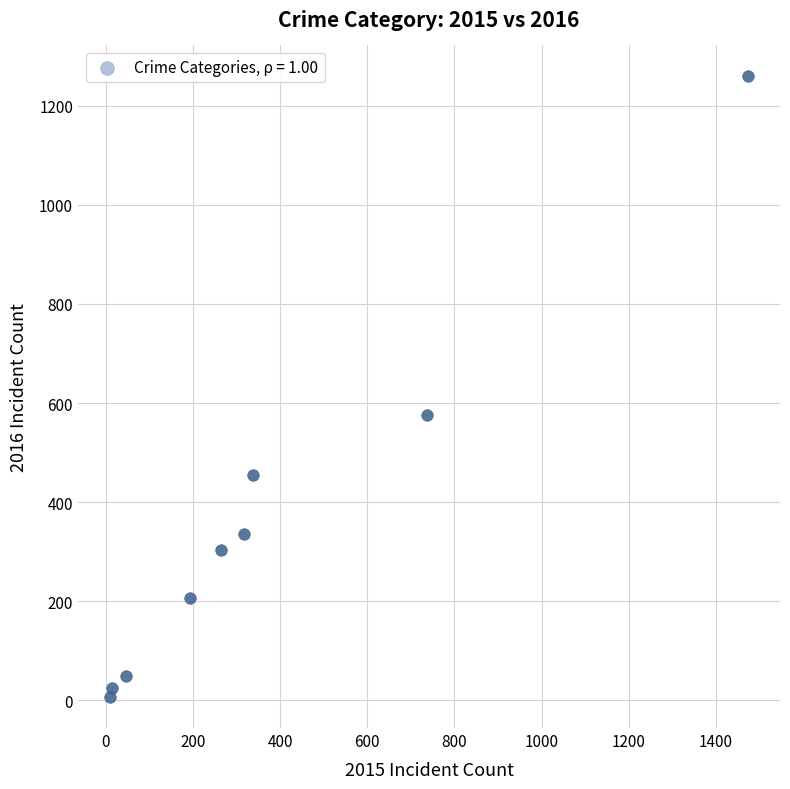

What Y value in the scatter plot is closest to 633?

576